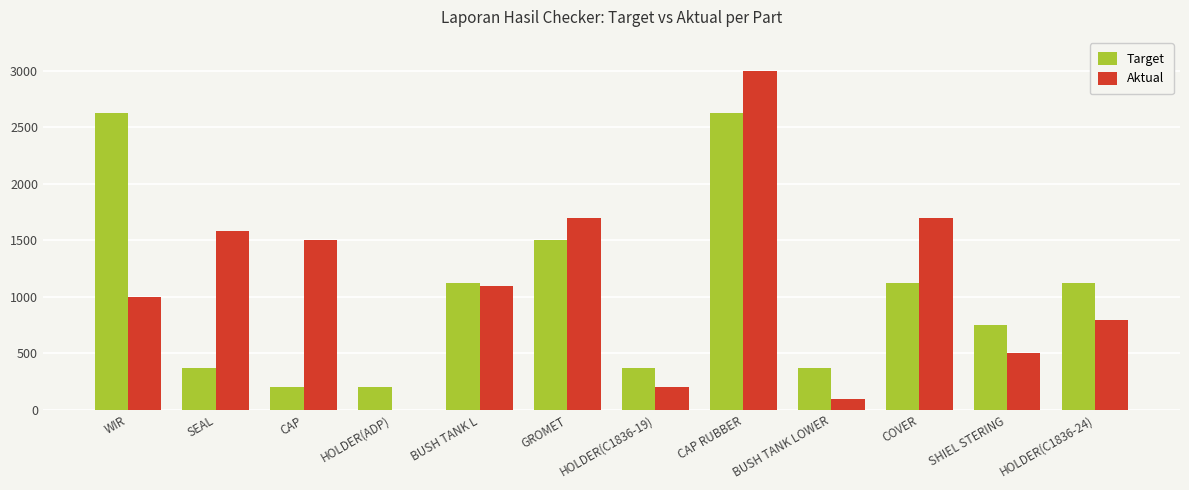

Reading left to right, transcribe all the data shown in this chart.

Target: WIR=2625	SEAL=375	CAP=200	HOLDER(ADP)=200	BUSH TANK L=1125	GROMET=1500	HOLDER(C1836-19)=375	CAP RUBBER=2625	BUSH TANK LOWER=375	COVER=1125	SHIEL STERING=750	HOLDER(C1836-24)=1125
Aktual: WIR=1003	SEAL=1580	CAP=1500	HOLDER(ADP)=0	BUSH TANK L=1100	GROMET=1700	HOLDER(C1836-19)=200	CAP RUBBER=3000	BUSH TANK LOWER=100	COVER=1700	SHIEL STERING=500	HOLDER(C1836-24)=799